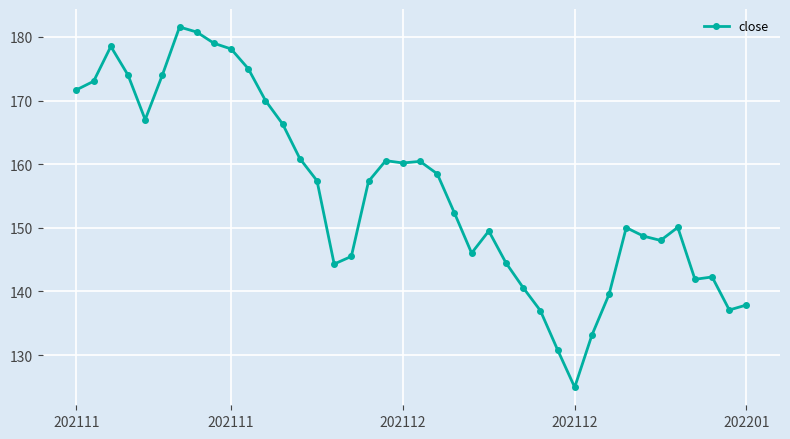

What is the difference between the second highest and second lowest values?

49.9